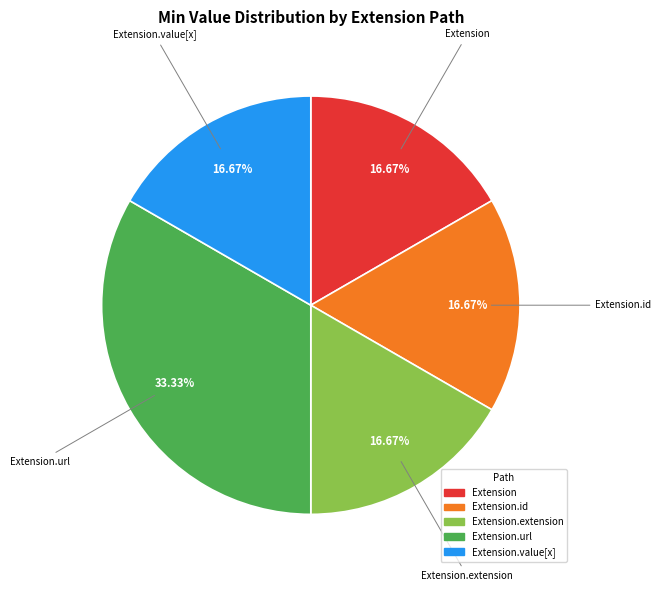

Count the number of slices in the pie.

5